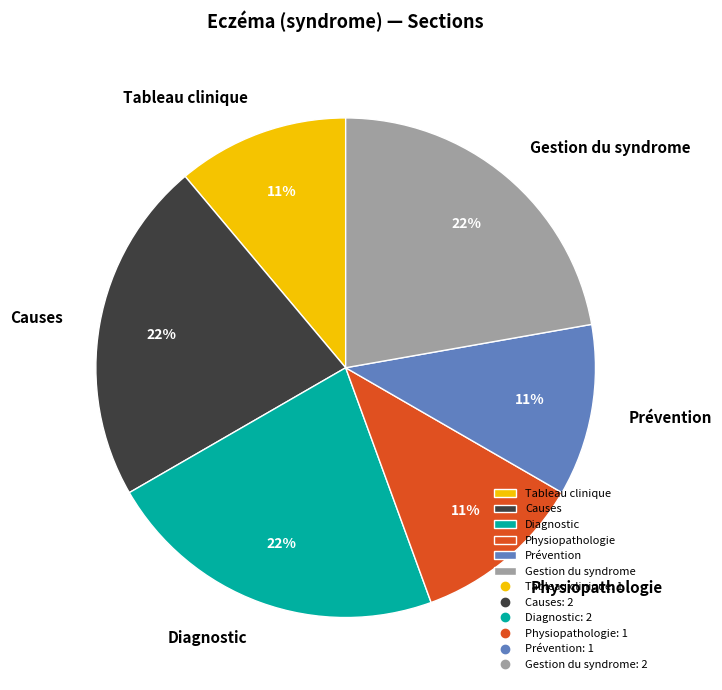

Combined, do Prévention and Diagnostic account for over 50%?

No